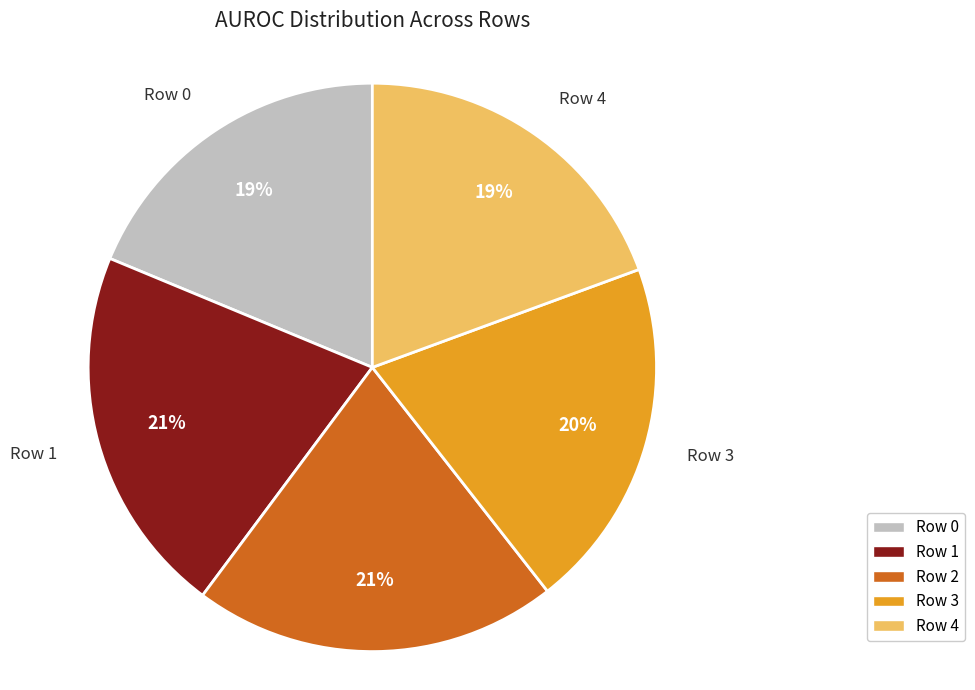

The Row 1 slice represents 8% of the pie. True or false?

False